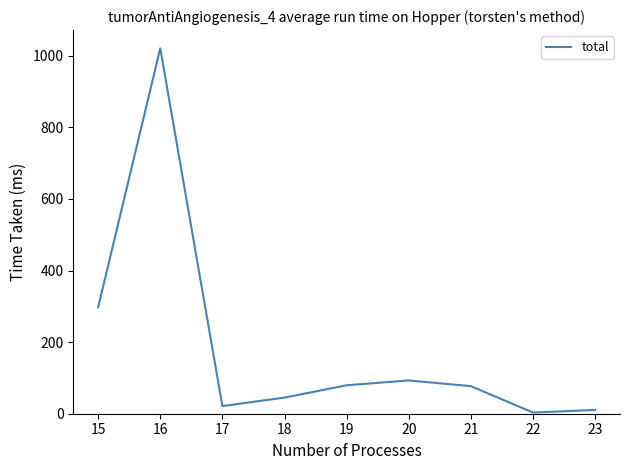

What is the greatest value displayed?

1021.0